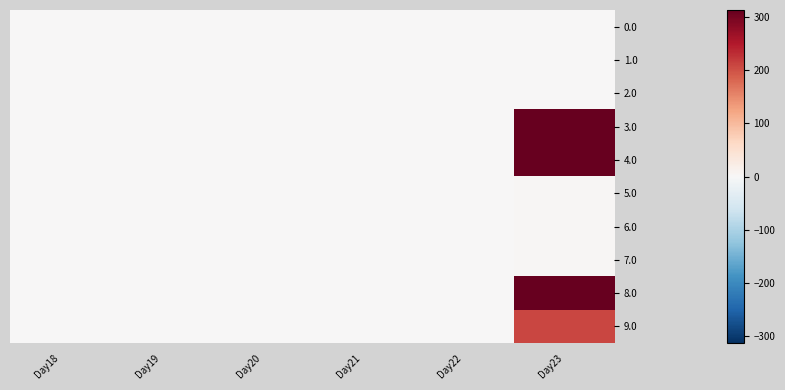

Reading left to right, list all the values displayed in this chart.

0.0: Day18=0.0	Day19=0.0	Day20=0.0	Day21=0.0	Day22=0.0	Day23=0.0
1.0: Day18=0.0	Day19=0.0	Day20=0.0	Day21=0.0	Day22=0.0	Day23=0.0
2.0: Day18=0.0	Day19=0.0	Day20=0.0	Day21=0.0	Day22=0.0	Day23=0.0
3.0: Day18=0.0	Day19=0.0	Day20=0.0	Day21=0.0	Day22=0.0	Day23=312.6
4.0: Day18=0.0	Day19=0.0	Day20=0.0	Day21=0.0	Day22=0.0	Day23=312.6
5.0: Day18=0.0	Day19=0.0	Day20=0.0	Day21=0.0	Day22=0.0	Day23=4.6
6.0: Day18=0.0	Day19=0.0	Day20=0.0	Day21=0.0	Day22=0.0	Day23=4.6
7.0: Day18=0.0	Day19=0.0	Day20=0.0	Day21=0.0	Day22=0.0	Day23=4.6
8.0: Day18=0.0	Day19=0.0	Day20=0.0	Day21=0.0	Day22=0.0	Day23=312.6
9.0: Day18=0.0	Day19=0.0	Day20=0.0	Day21=0.0	Day22=0.0	Day23=207.6